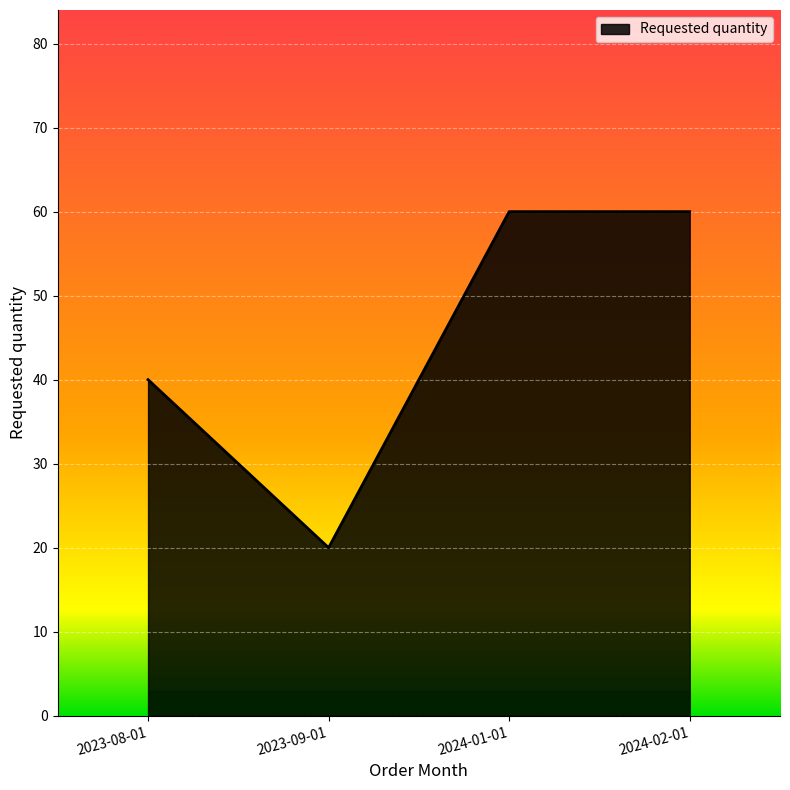

What is the difference between the second highest and minimum values?

40